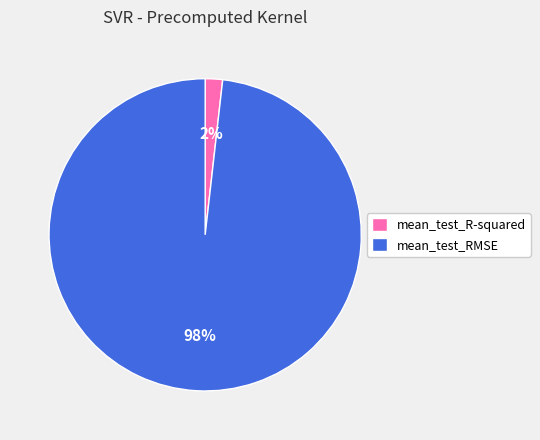

Which category has the biggest portion of the pie?

mean_test_RMSE